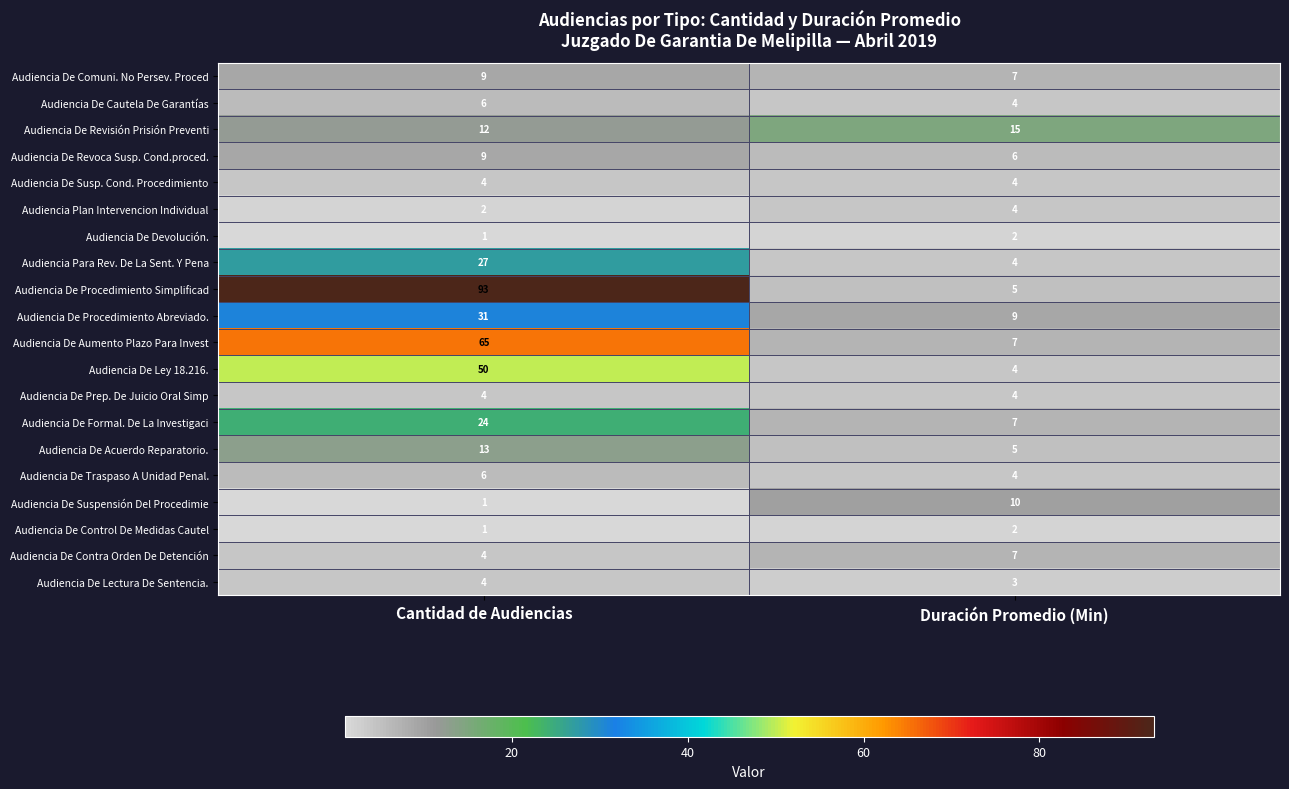

What is the sum of all Audiencia De Revisión Prisión Preventi values?

27